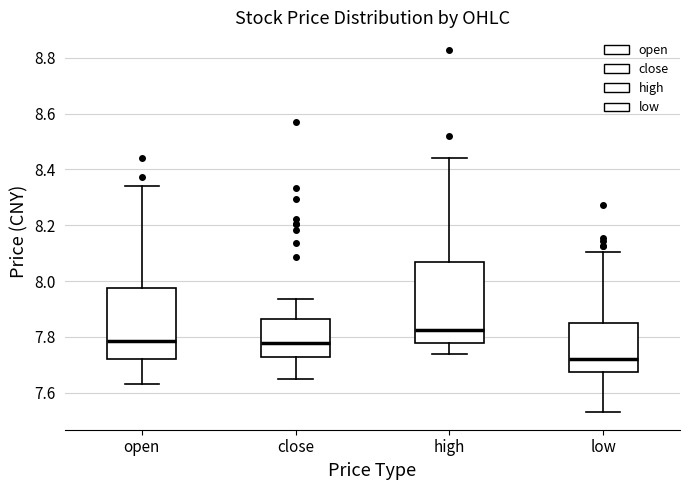

Reading left to right, transcribe this box plot: for each box, give where its median line is, the range the box spans, and where its two whiskers end, as read against the y-axis. The values are not printed on the chart, so give them approximately, as read against the axis.

open: median 7.78, box 7.72 to 7.98, whiskers 7.64 to 8.34
close: median 7.78, box 7.72 to 7.86, whiskers 7.66 to 7.94
high: median 7.82, box 7.78 to 8.06, whiskers 7.74 to 8.44
low: median 7.72, box 7.68 to 7.86, whiskers 7.54 to 8.10